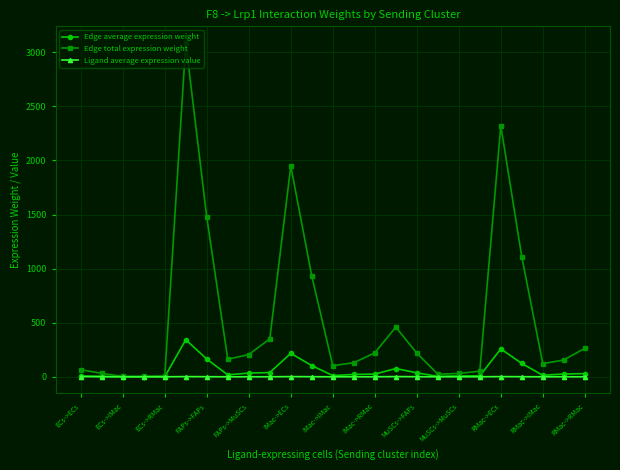

Which series has the largest range (max minus min)?

Edge total expression weight